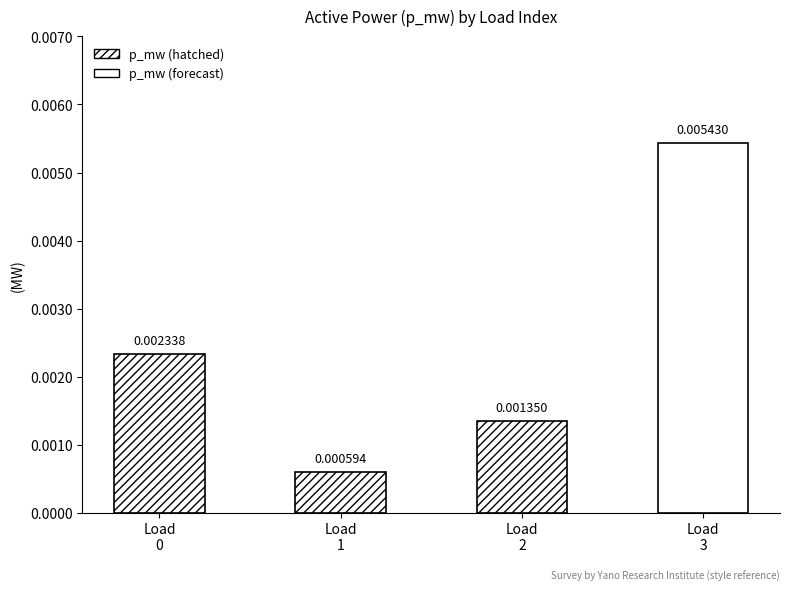

Rank the categories by value from highest to lowest.

3, 0, 2, 1